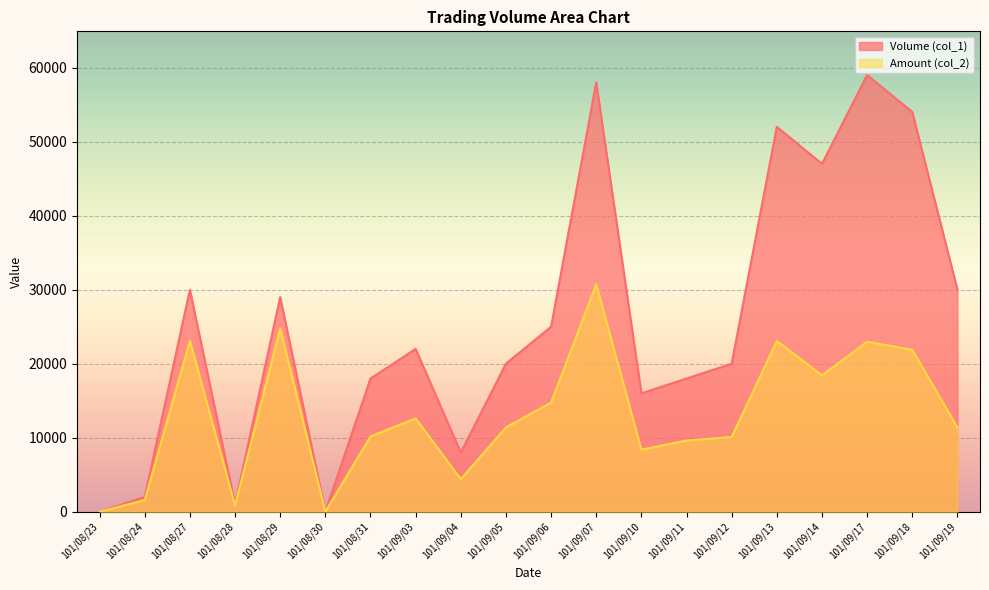

True or false: Amount (col_2) and Volume (col_1) cross at least once.

False